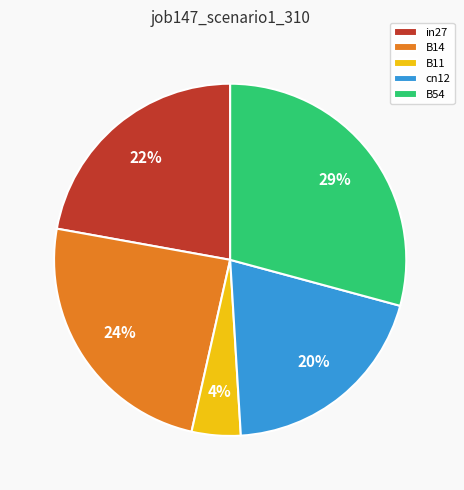

What is the smallest slice in the pie chart?

B11